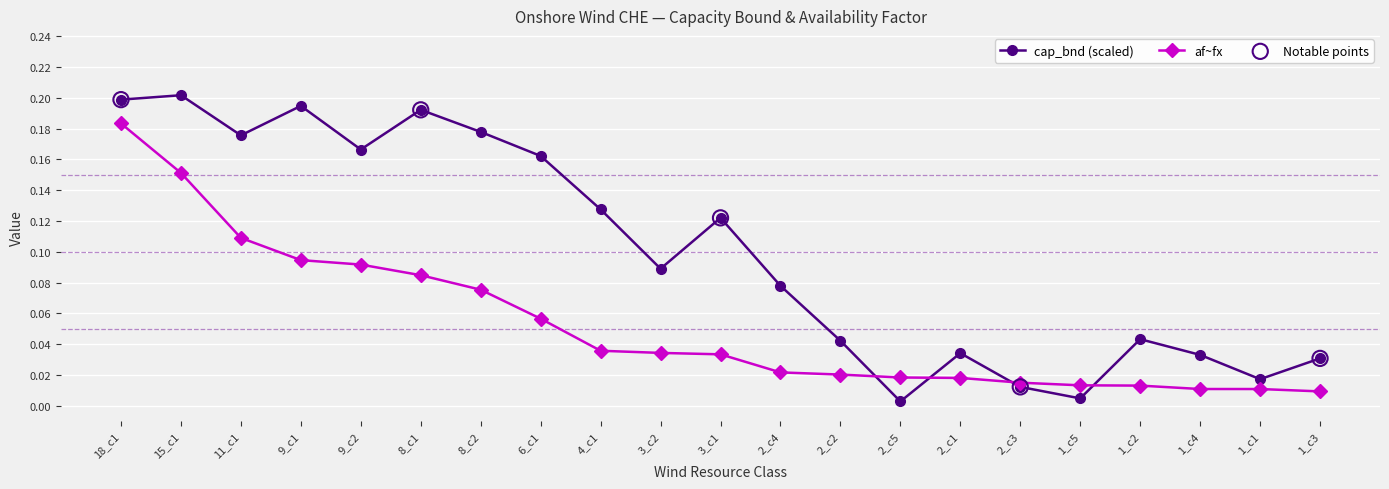

At which category is the sum across all series the highest?

18_c1